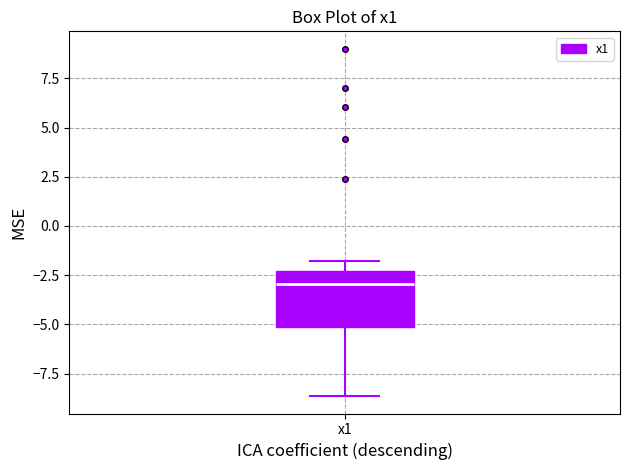

Read this box plot against the y-axis: the position of the median line, the range covered by the box, and the ends of both whiskers. The values are not printed on the chart, so give them approximately, as read against the axis.

median -3.0, box -5.0 to -2.5, whiskers -8.5 to -2.0